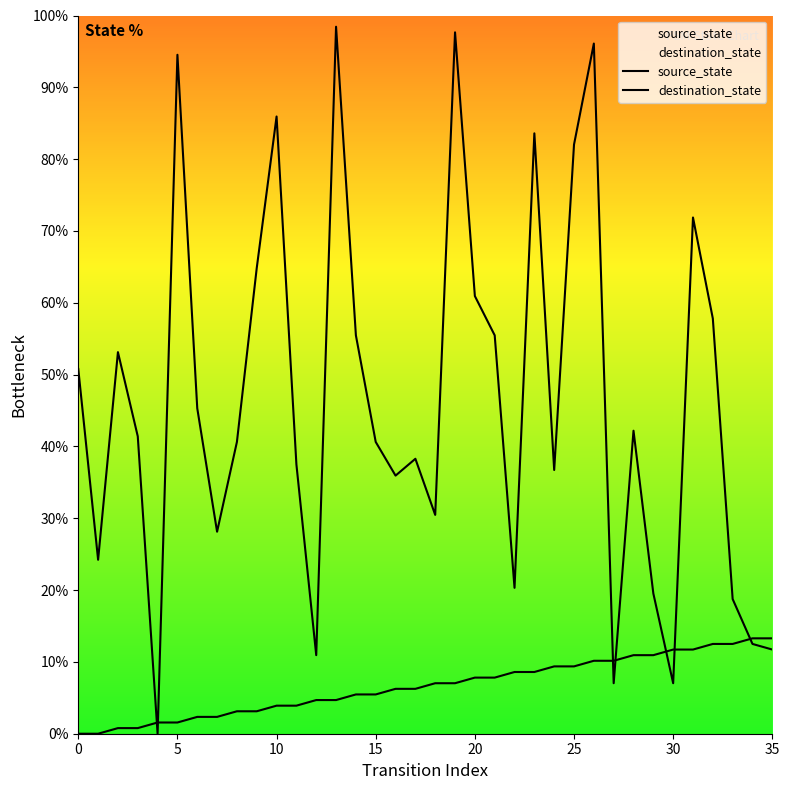

Which series has the largest total across all categories?

destination_state